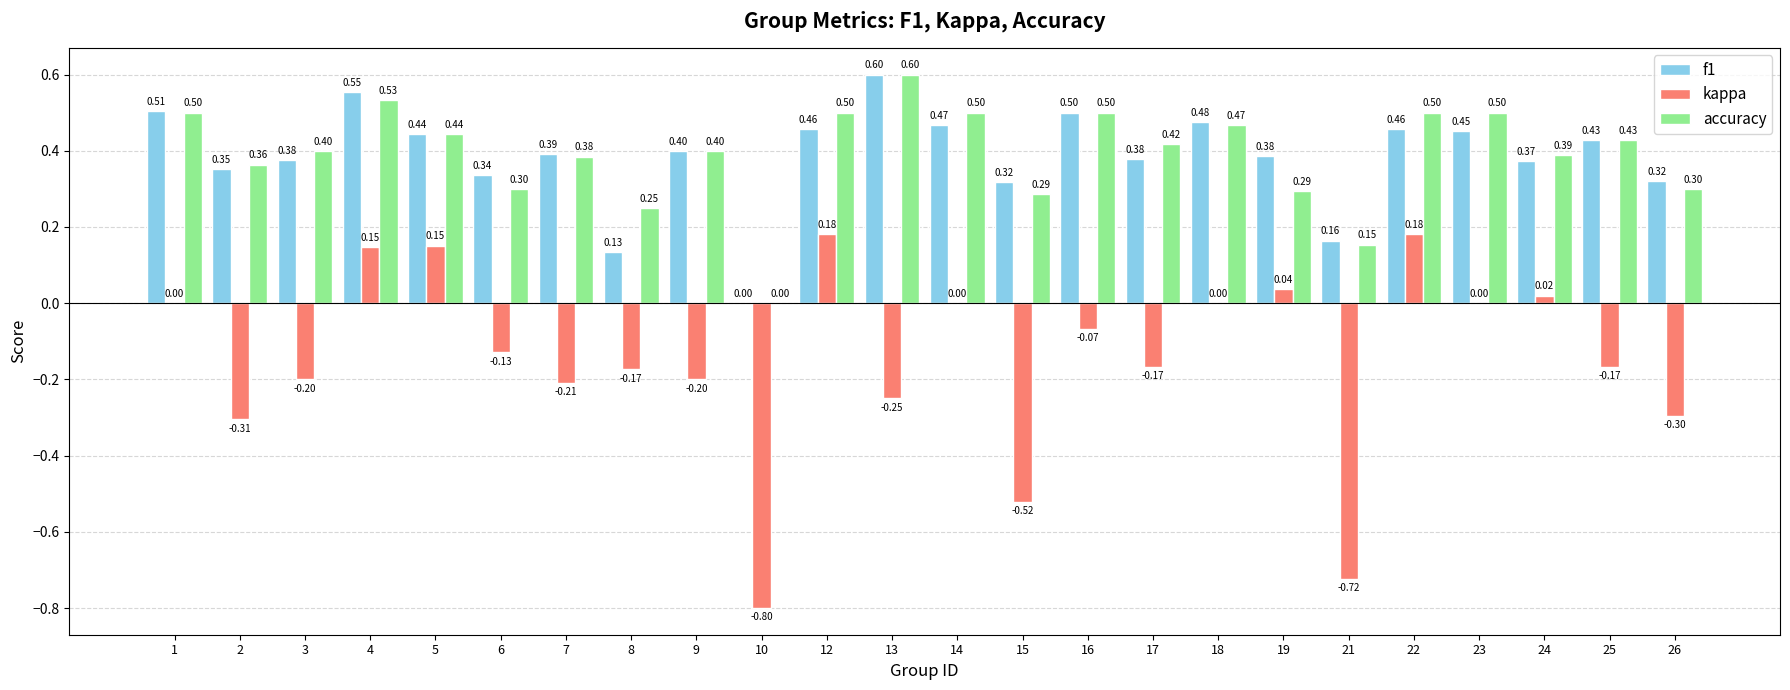

Which series changed the most between 3 and 10?

kappa